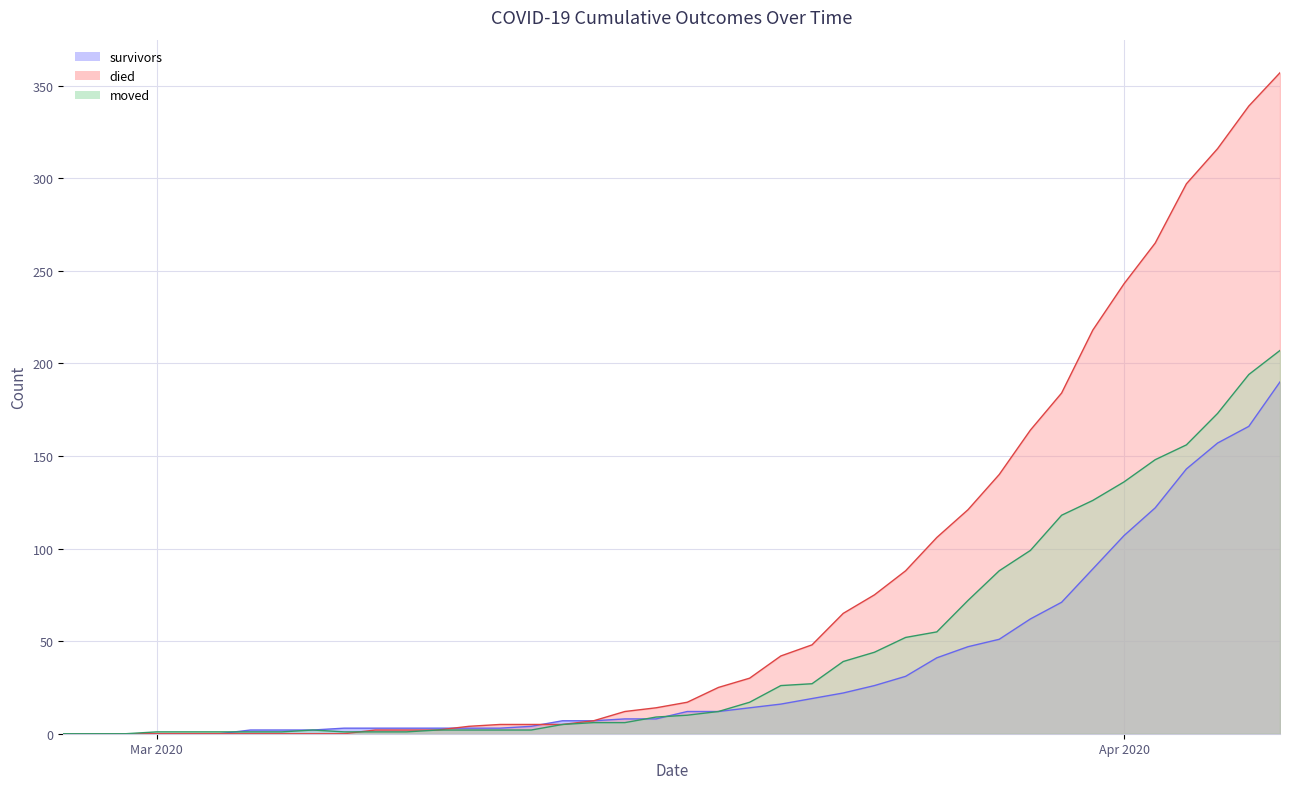

What is the maximum value shown in the chart?

357